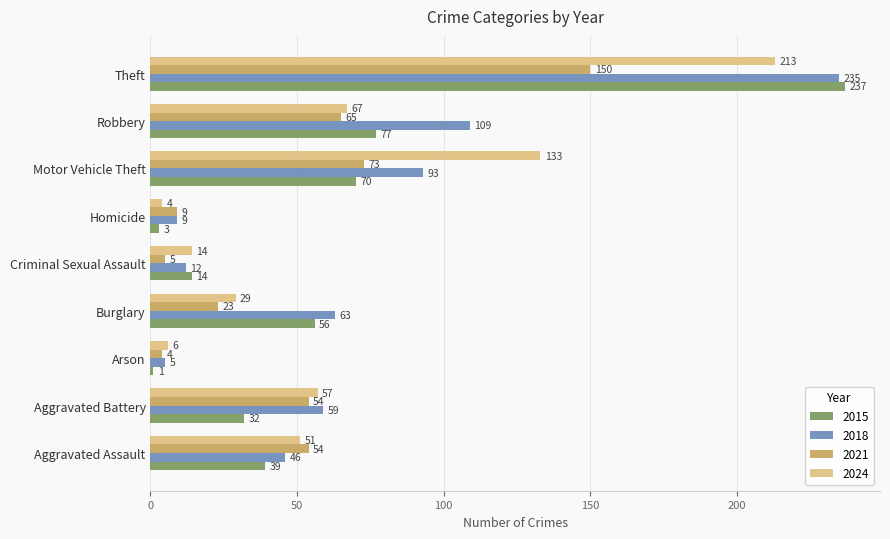

What is the maximum value shown in the chart?

237